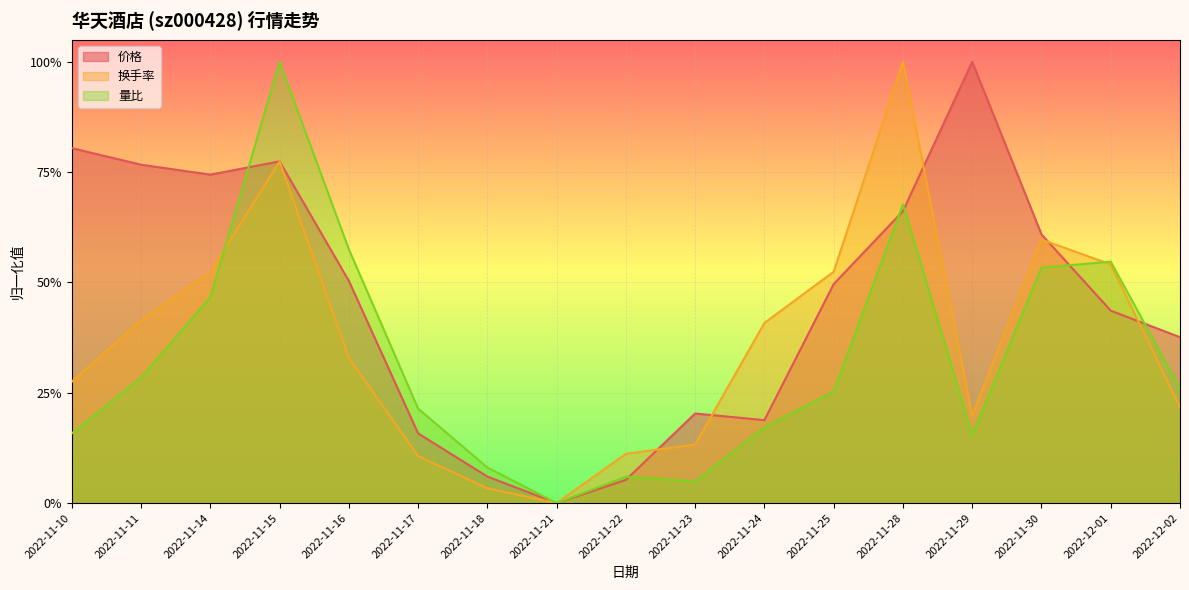

Rank the categories by 量比 value from lowest to highest.

2022-11-21, 2022-11-23, 2022-11-22, 2022-11-18, 2022-11-29, 2022-11-10, 2022-11-24, 2022-11-17, 2022-11-25, 2022-12-02, 2022-11-11, 2022-11-14, 2022-11-30, 2022-12-01, 2022-11-16, 2022-11-28, 2022-11-15